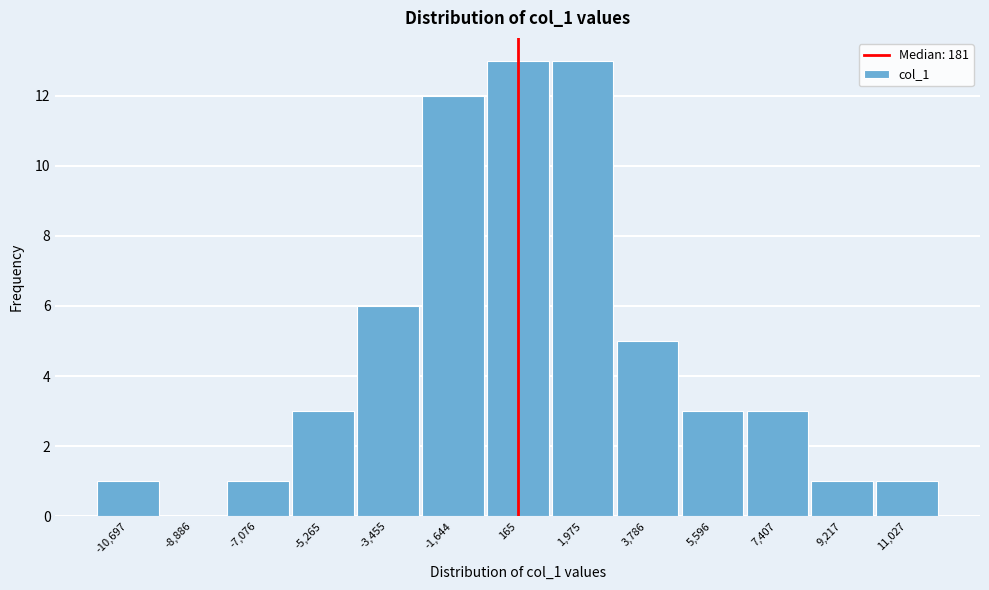

Reading left to right, list every bar in this chart as the range it spans on the x-axis followed by its height. Neither the bar edges nor the heights are printed on the chart, so give them approximately, as read against the axes.

-11600 to -9800: 1
-9800 to -8000: 0
-8000 to -6200: 1
-6200 to -4400: 3
-4400 to -2600: 6
-2600 to -800: 12
-800 to 1000: 13
1000 to 2800: 13
2800 to 4600: 5
4600 to 6600: 3
6600 to 8400: 3
8400 to 10200: 1
10200 to 12000: 1